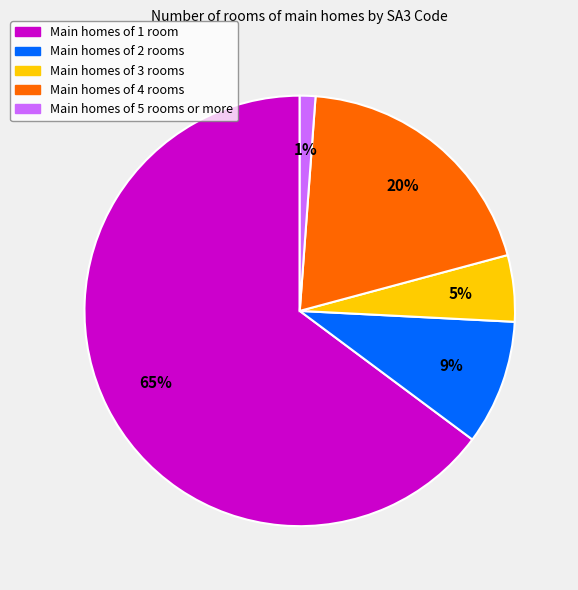

Is there a majority slice in this chart?

Yes